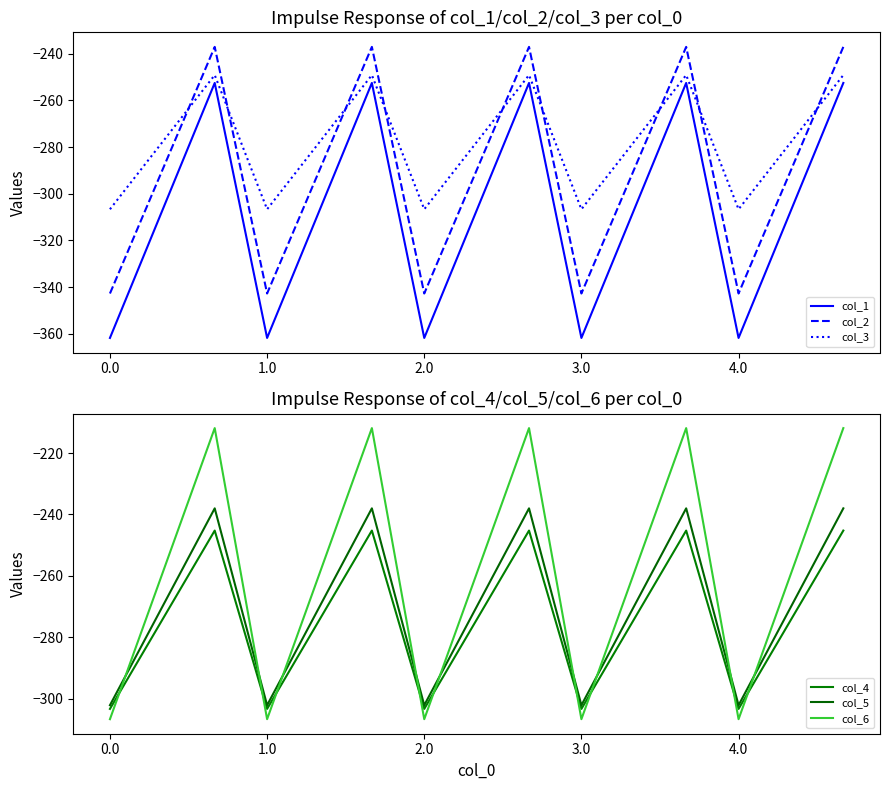

True or false: col_1 and col_2 cross at least once.

False